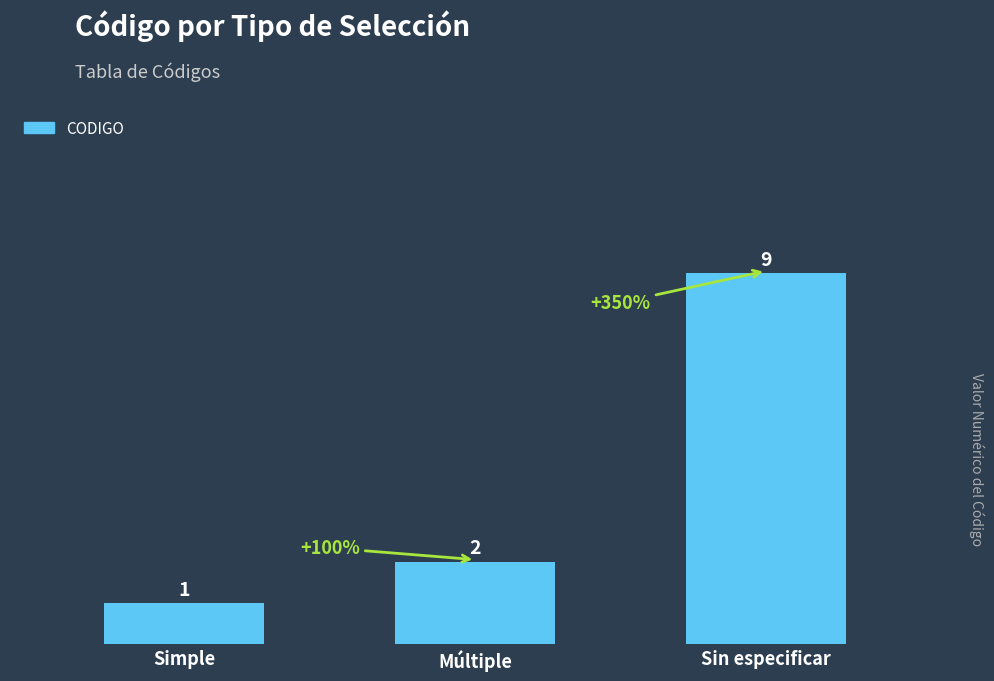

What position from the left is Múltiple?

2